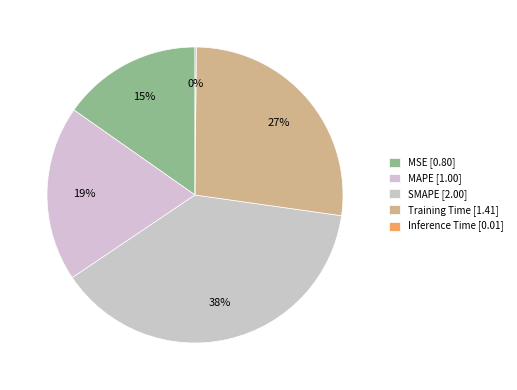

To the nearest percent, what is the difference between the largest and smallest slice percentages?

38%